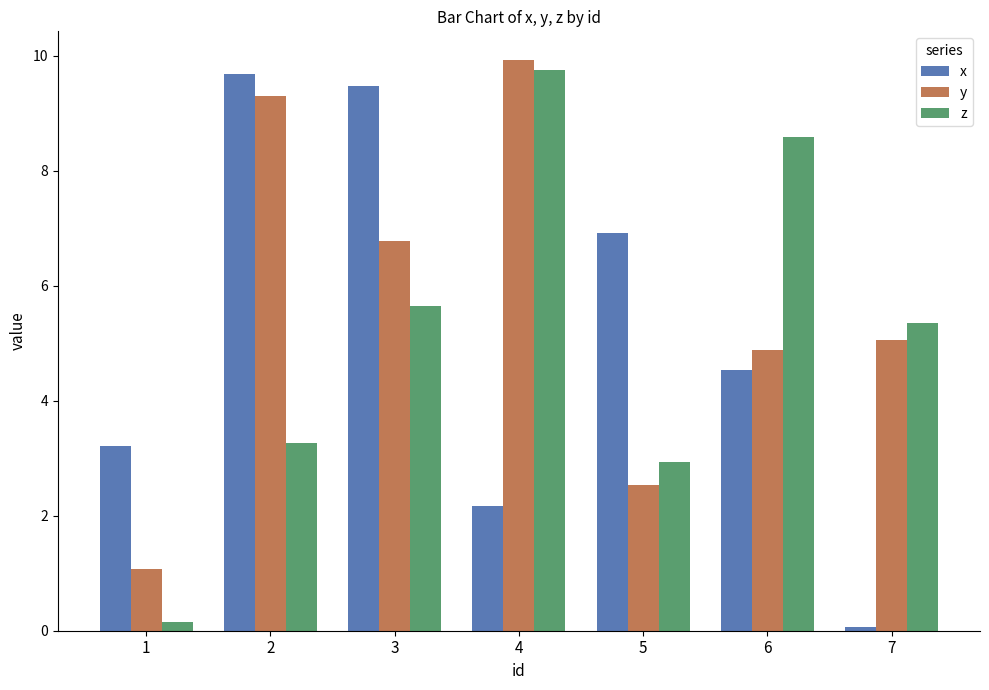

What is the smallest value displayed?

0.1